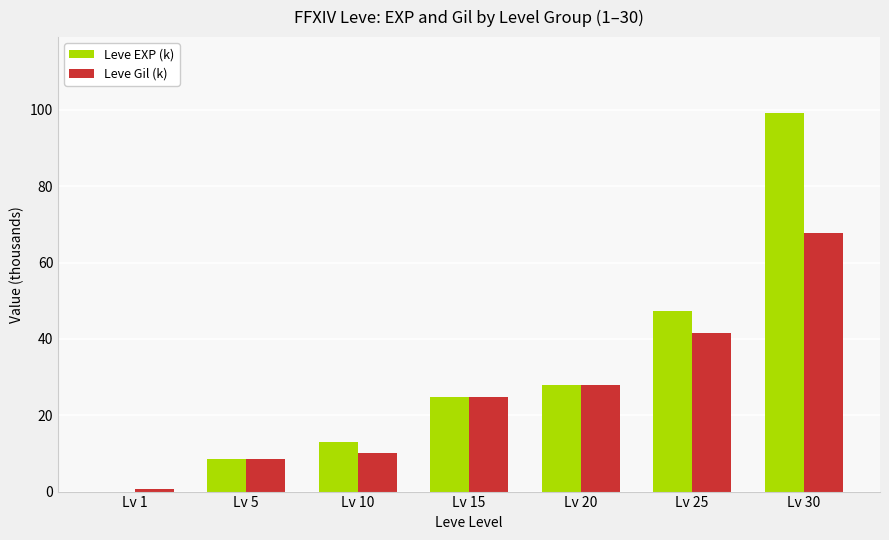

What are all the series names shown in the legend?

Leve EXP (k), Leve Gil (k)